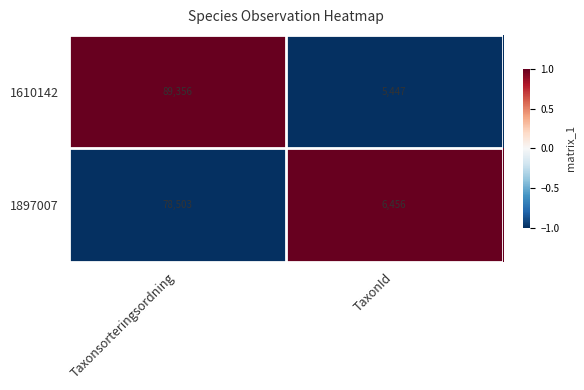

Between Taxonsorteringsordning and TaxonId, which series saw the biggest shift?

1610142